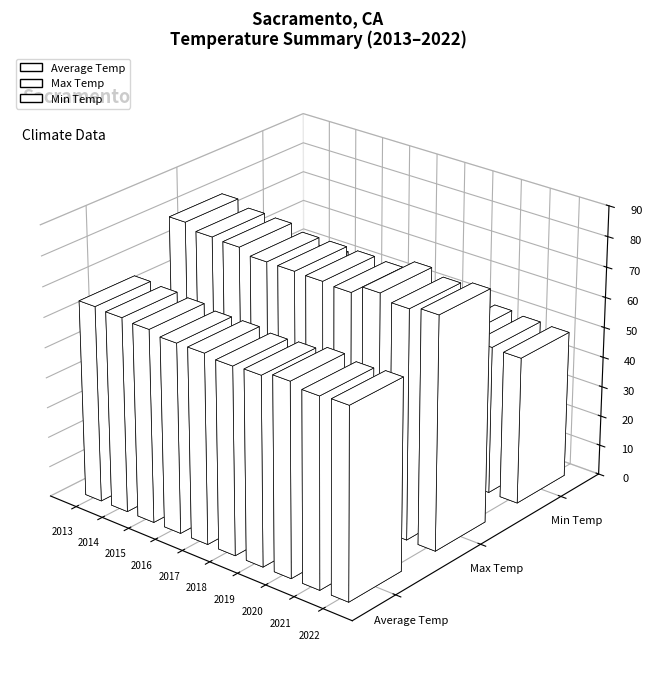

The value of Average_Daily_Min_Temp at 2013 is 27.4. True or false?

False